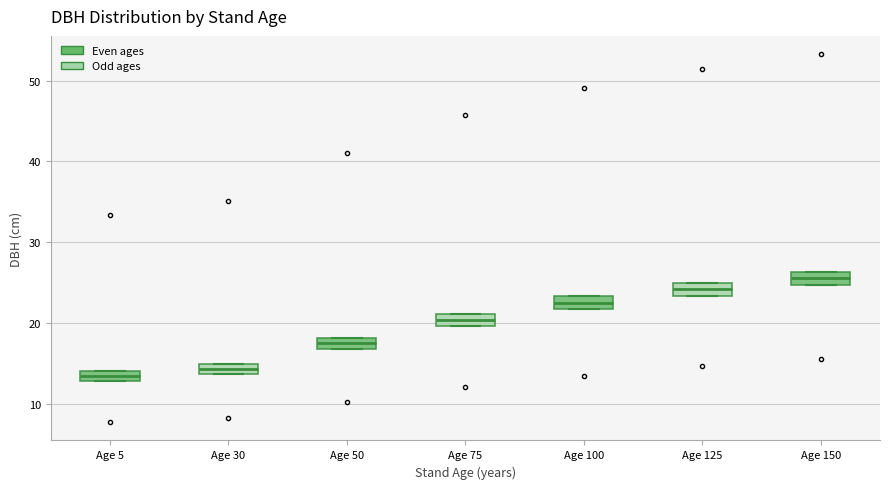

Where is the lower edge of the box for Age 5 on the y-axis? The values are not printed on the chart, so give them approximately, as read against the axis.

13